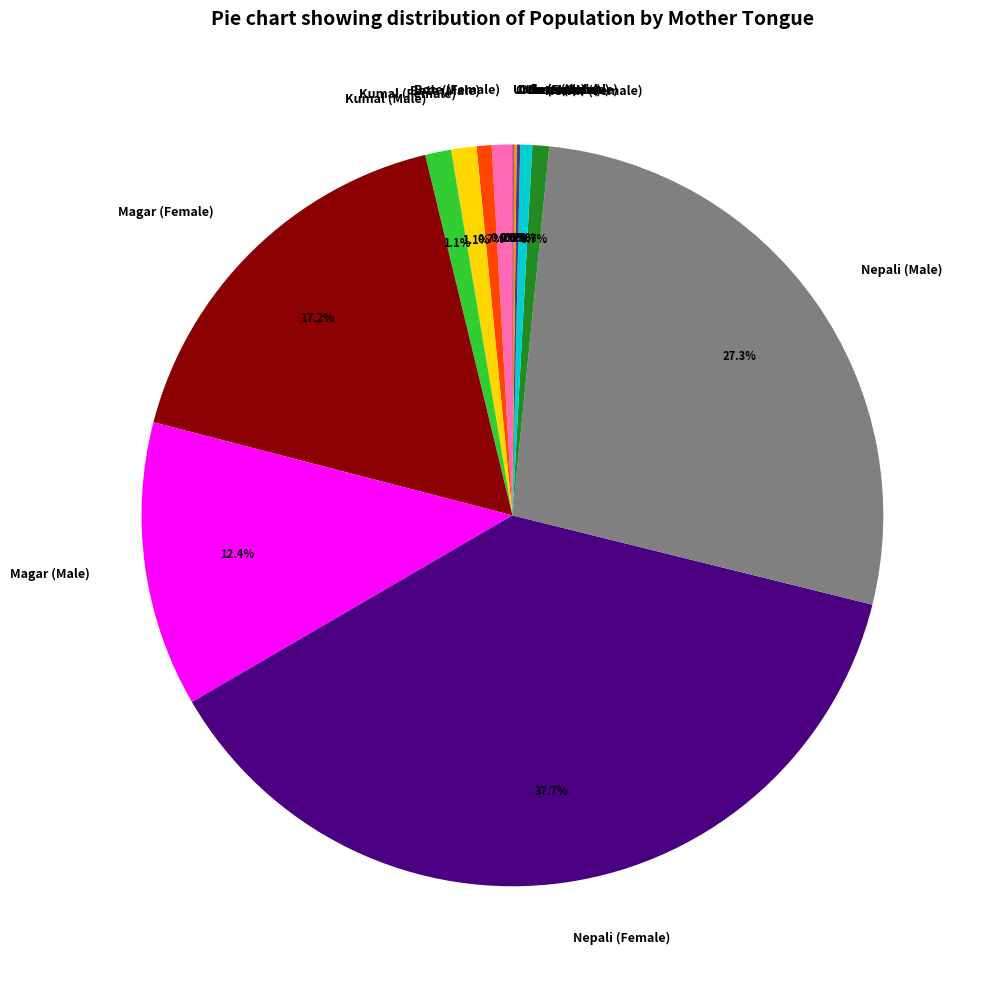

Which slice is the largest?

Nepali (Female)